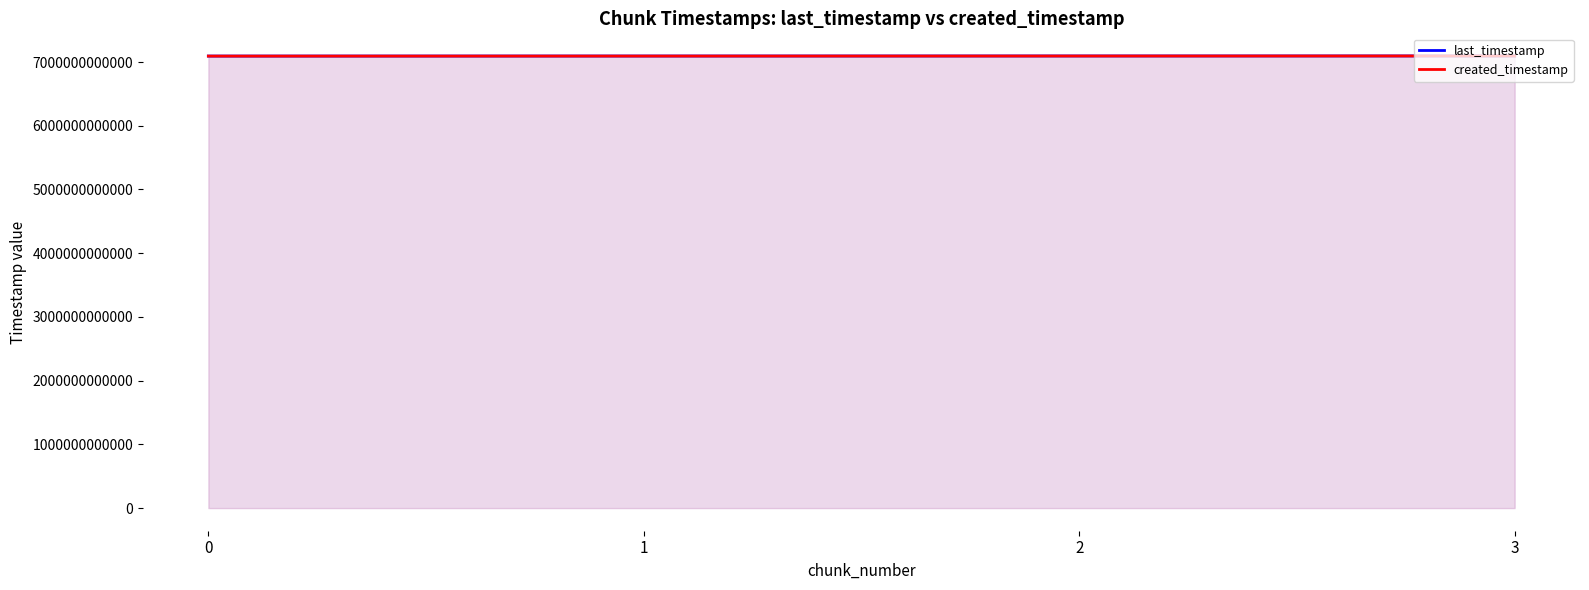

Count the created_timestamp values in the range 7094074626240 to 7095614069077.

3